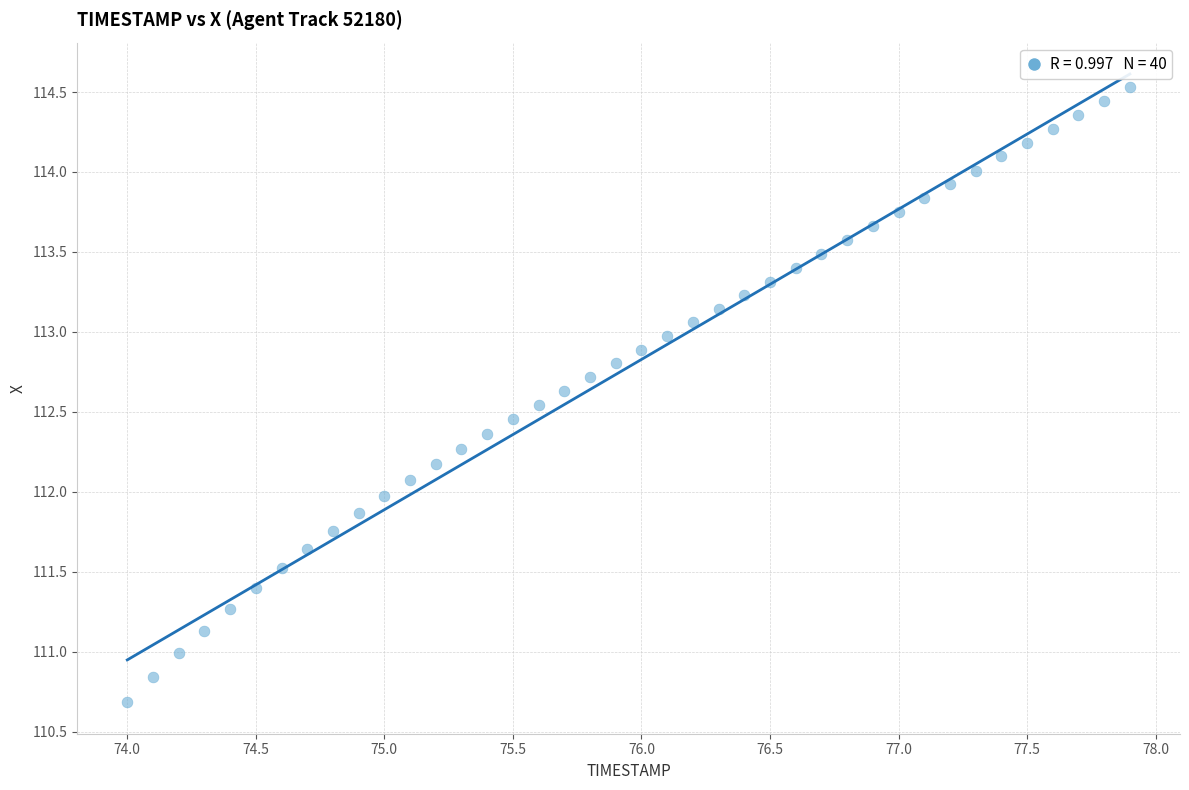

What is the range of X values (max minus min)?

3.9